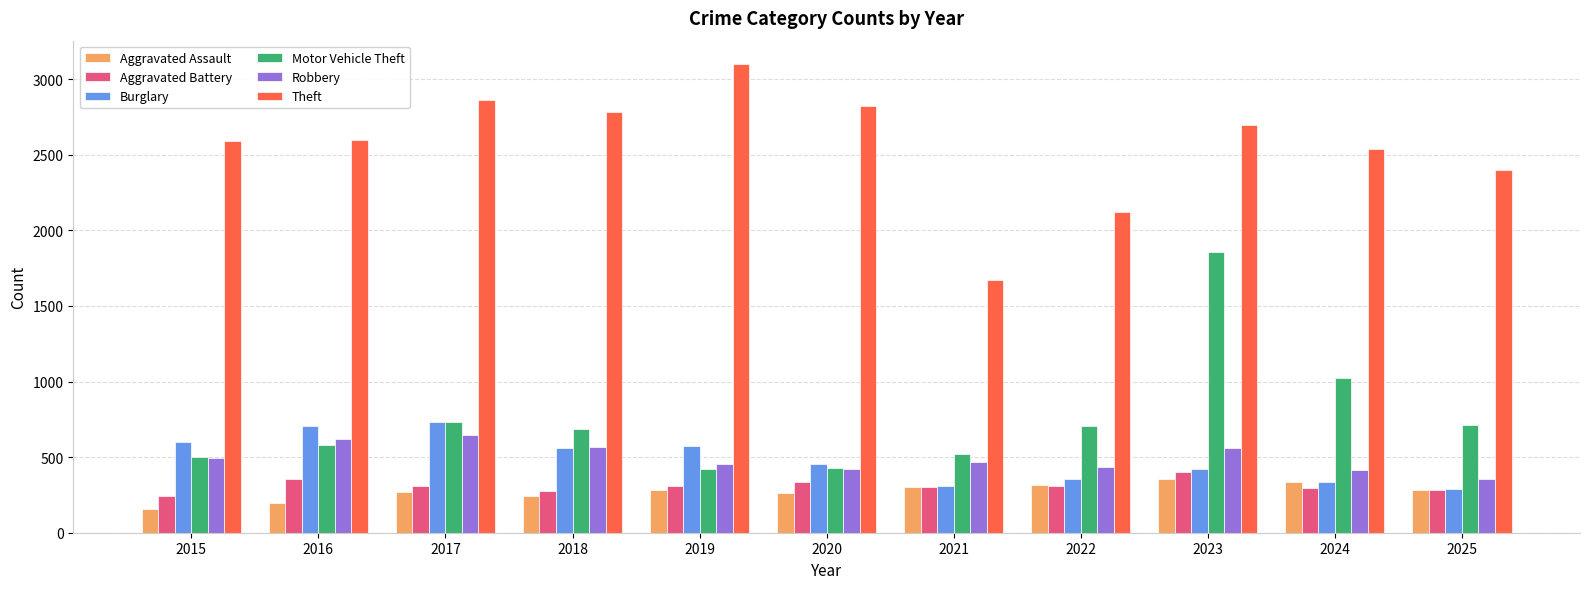

What is the value of the Burglary bar at the 2nd from the left?

704